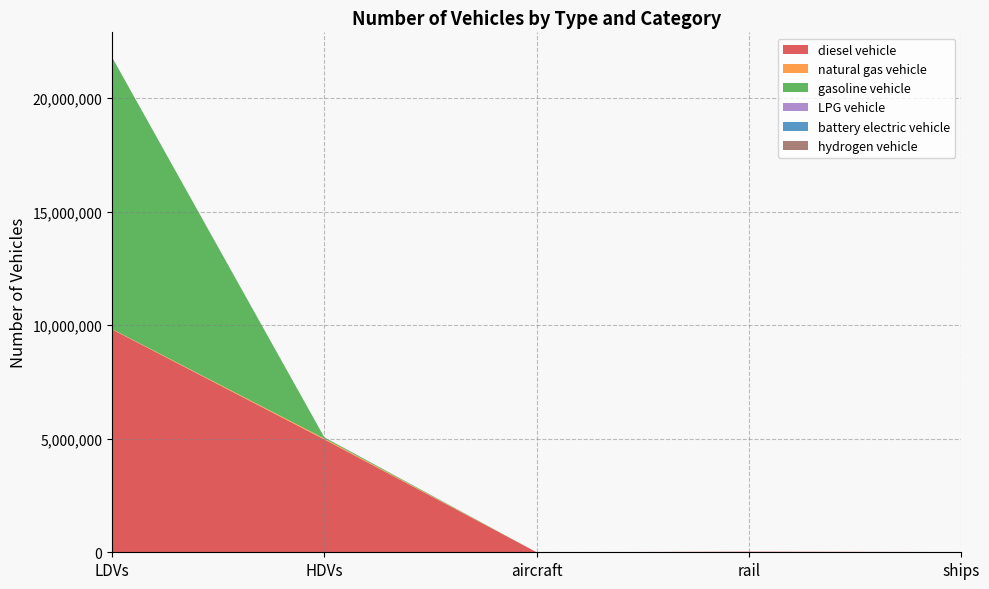

Reading left to right, what are all the values shown in this chart?

diesel vehicle: LDVs=9818361.3	HDVs=4968137.0	aircraft=895.5	rail=26052.4	ships=10110.0
natural gas vehicle: LDVs=14866.6	HDVs=43170.0	aircraft=0.0	rail=0.0	ships=0.0
gasoline vehicle: LDVs=11972117.5	HDVs=49465.0	aircraft=0.0	rail=0.0	ships=0.0
LPG vehicle: LDVs=5402.9	HDVs=4008.0	aircraft=0.0	rail=0.0	ships=0.0
battery electric vehicle: LDVs=84.0	HDVs=0.0	aircraft=0.0	rail=0.0	ships=0.0
hydrogen vehicle: LDVs=0.0	HDVs=114.0	aircraft=0.0	rail=0.0	ships=0.0